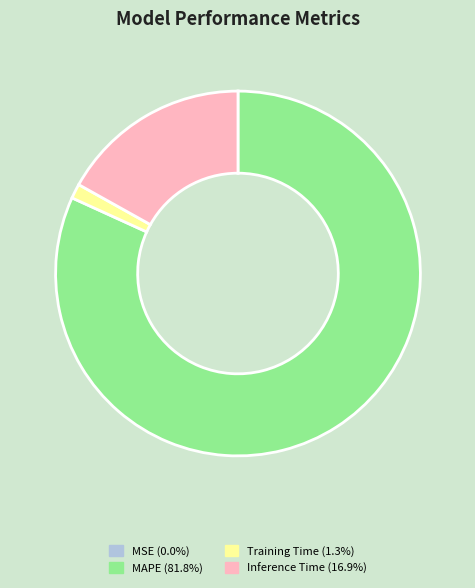

Is there a majority slice in this chart?

Yes